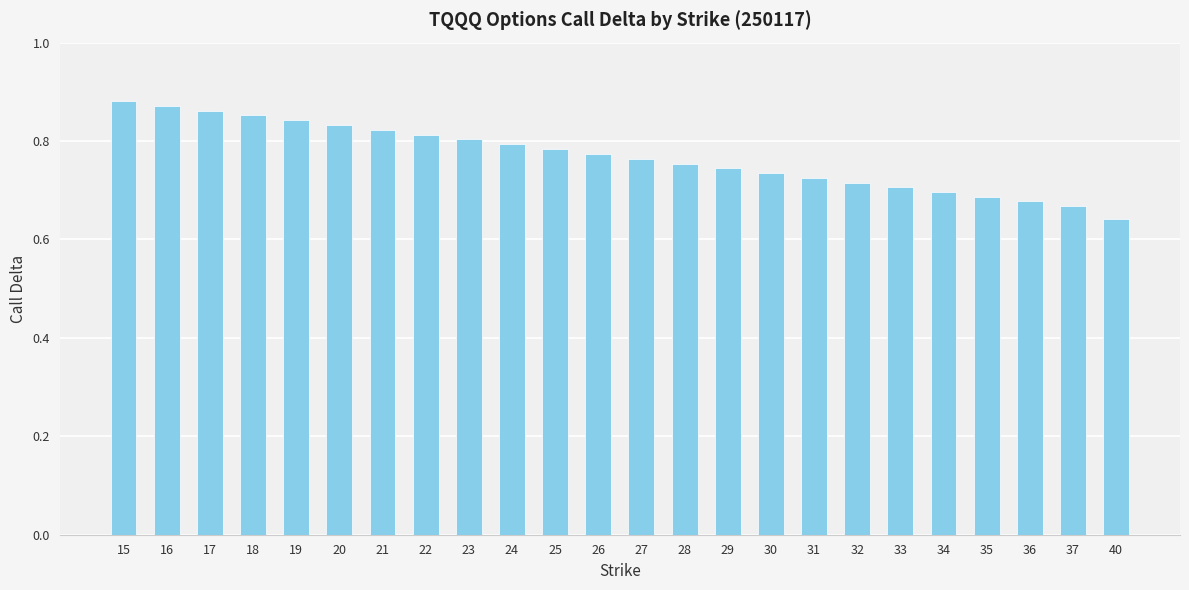

How many values are between 0 and 1?

24